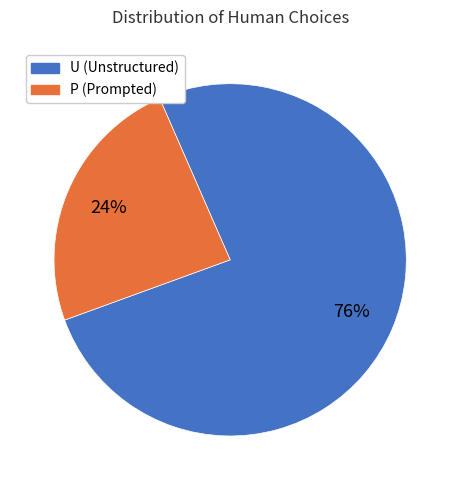

To the nearest percent, what is the combined percentage of U and P?

100%